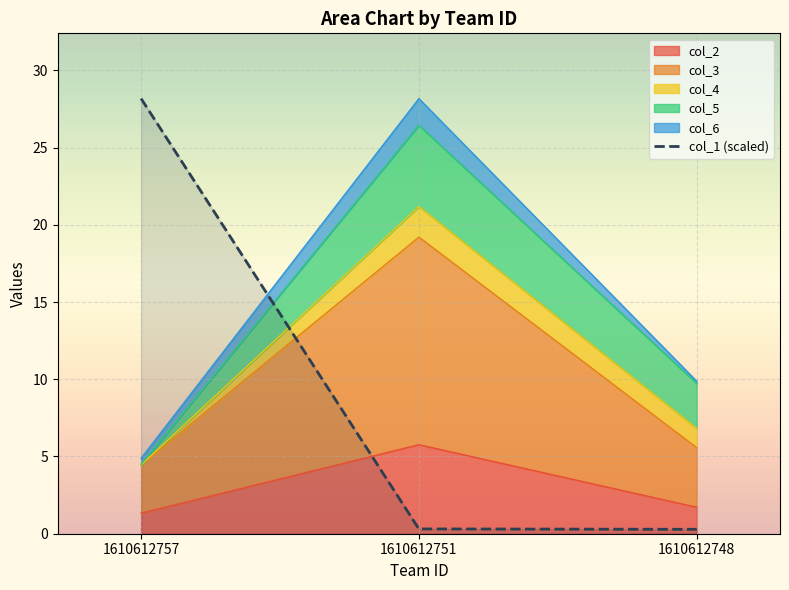

Reading left to right, extract all data points from this chart.

28.2	0.3	0.3